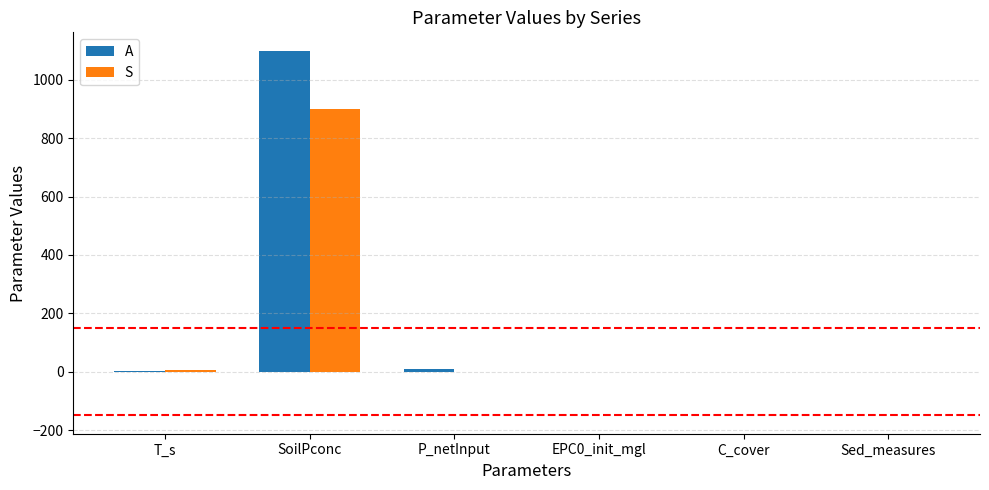

Is it true that S equals -435.4 at P_netInput?

False